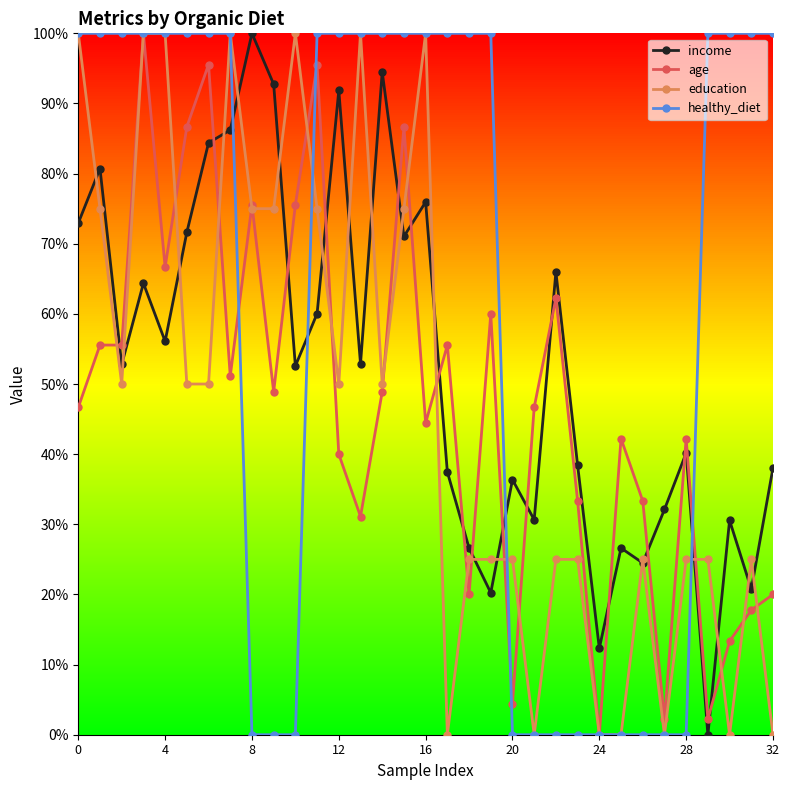

What are all the series names shown in the legend?

income, age, education, healthy_diet